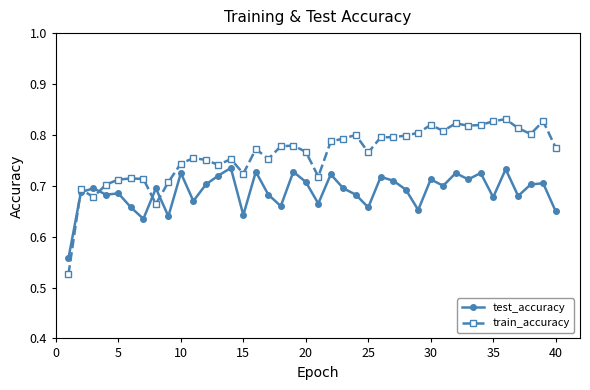

Which series has the widest spread of values?

train_accuracy